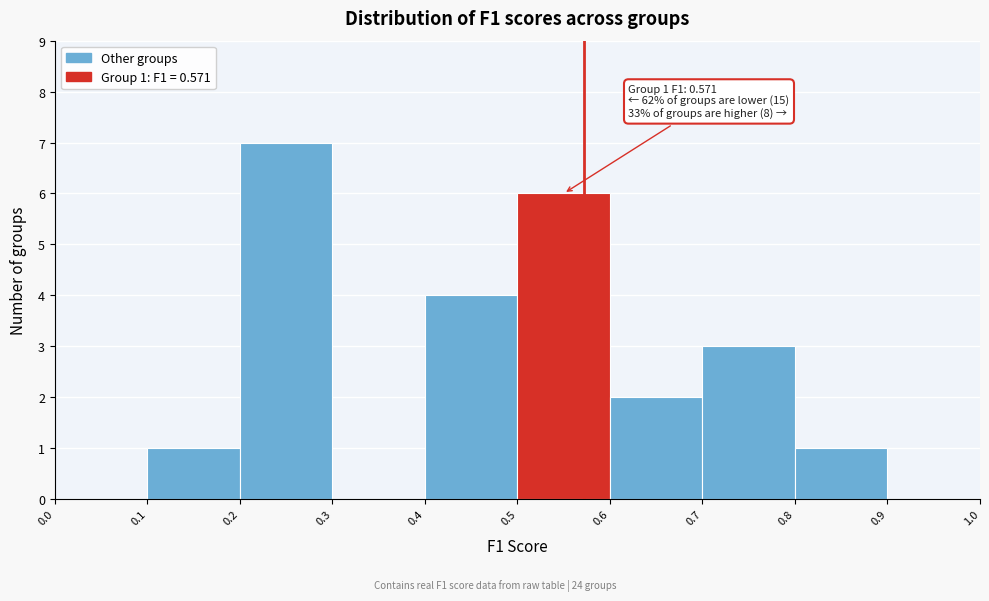

Over which range of the x-axis is the bar tallest?

0.2 to 0.3